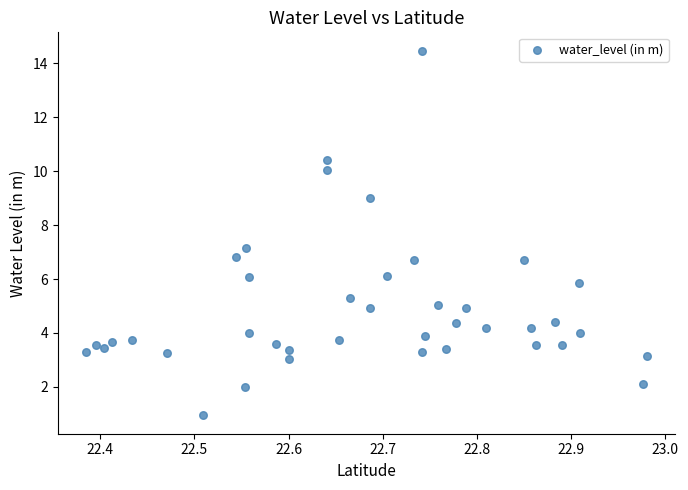

What is the range of Y values (max minus min)?

13.5